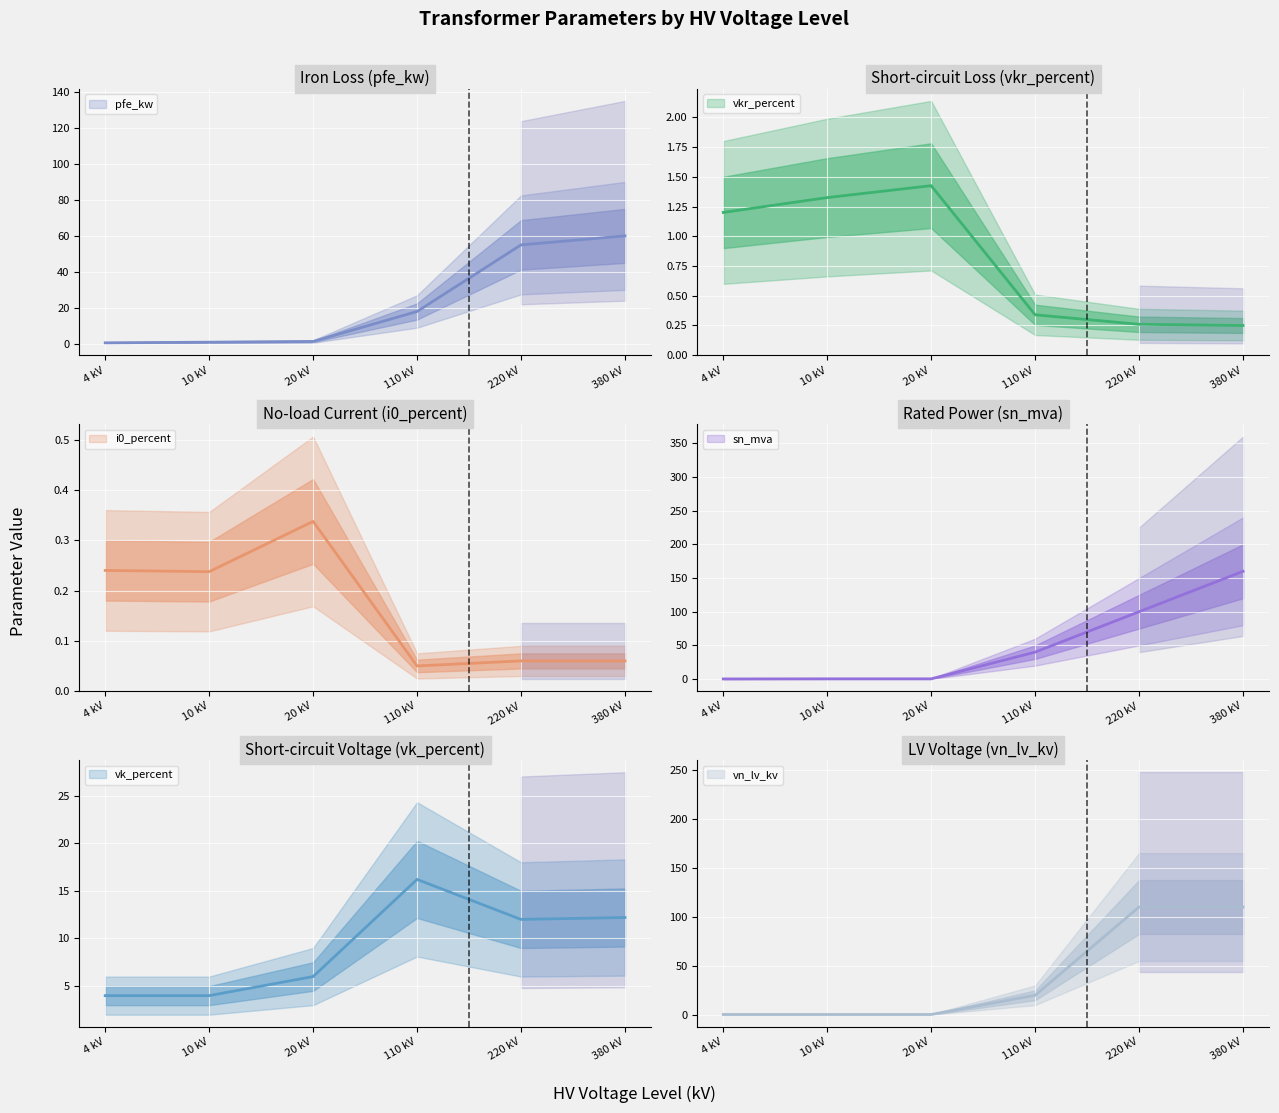

How many distinct data groups are displayed?

6